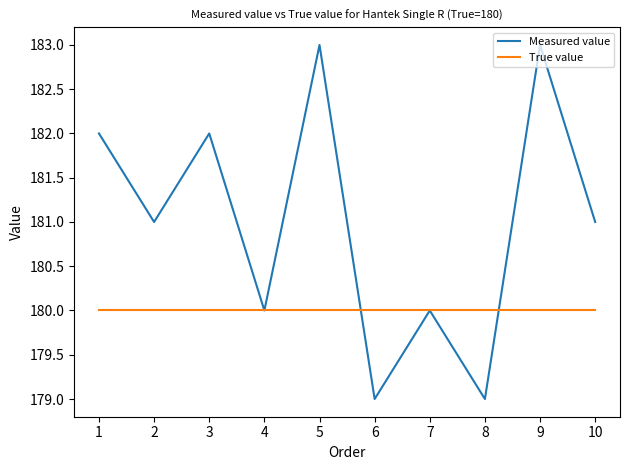

Rank the series by their maximum value, from highest to lowest.

Measured value, True value